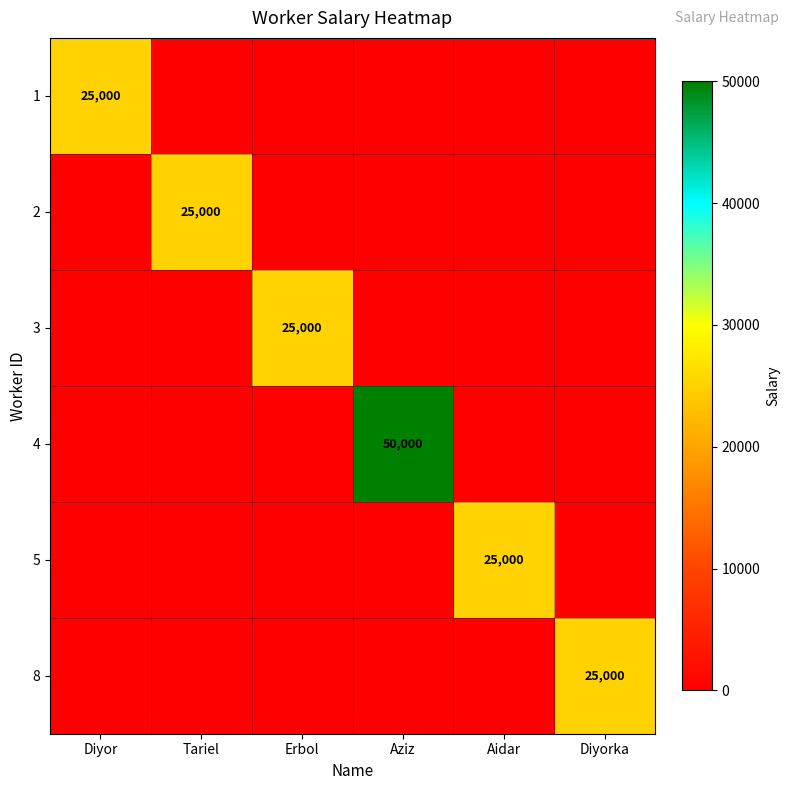

Which has a higher value, Aidar or Erbol?

Aidar